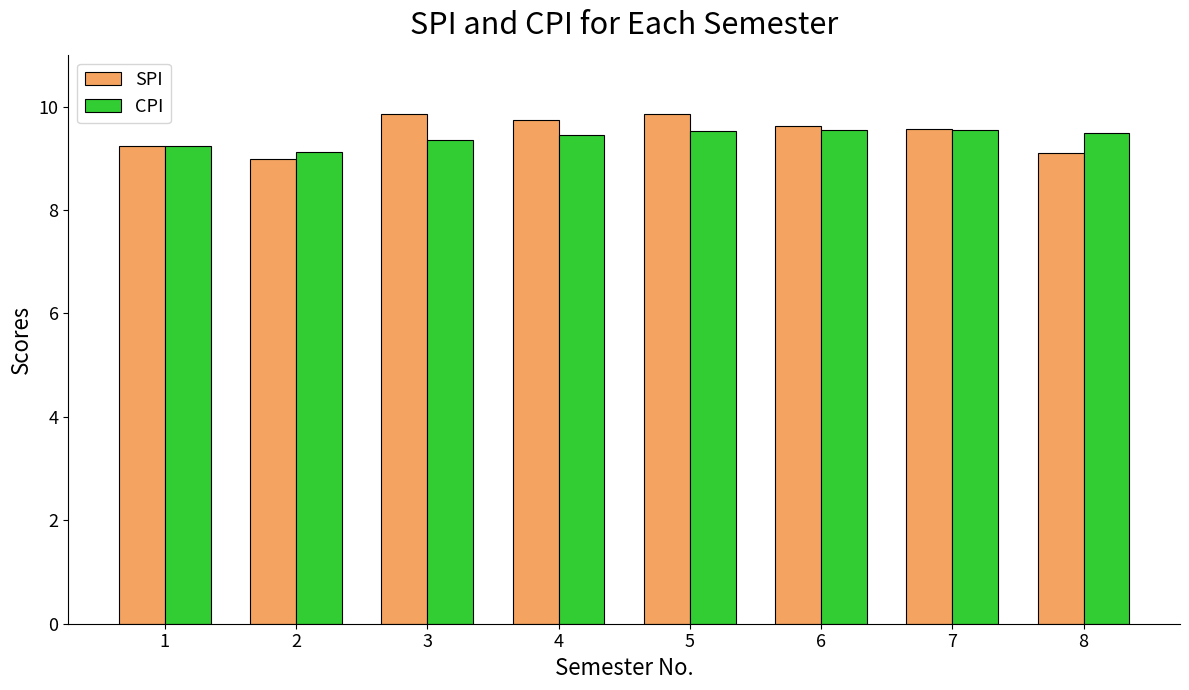

How many bars are there in each group?

2